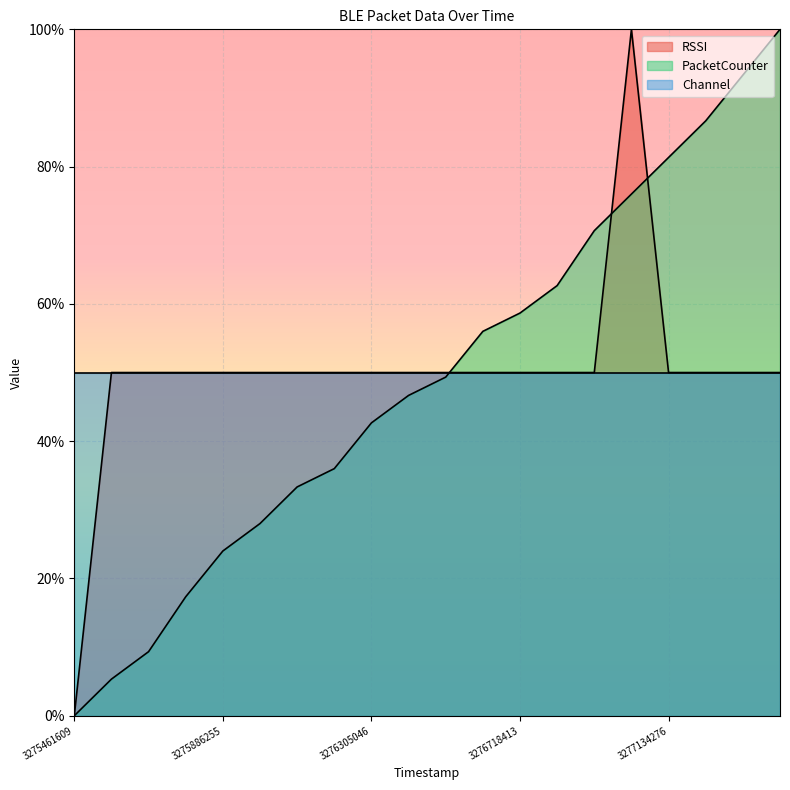

Between 3276718413 and 3275782673, which is larger?

3276718413